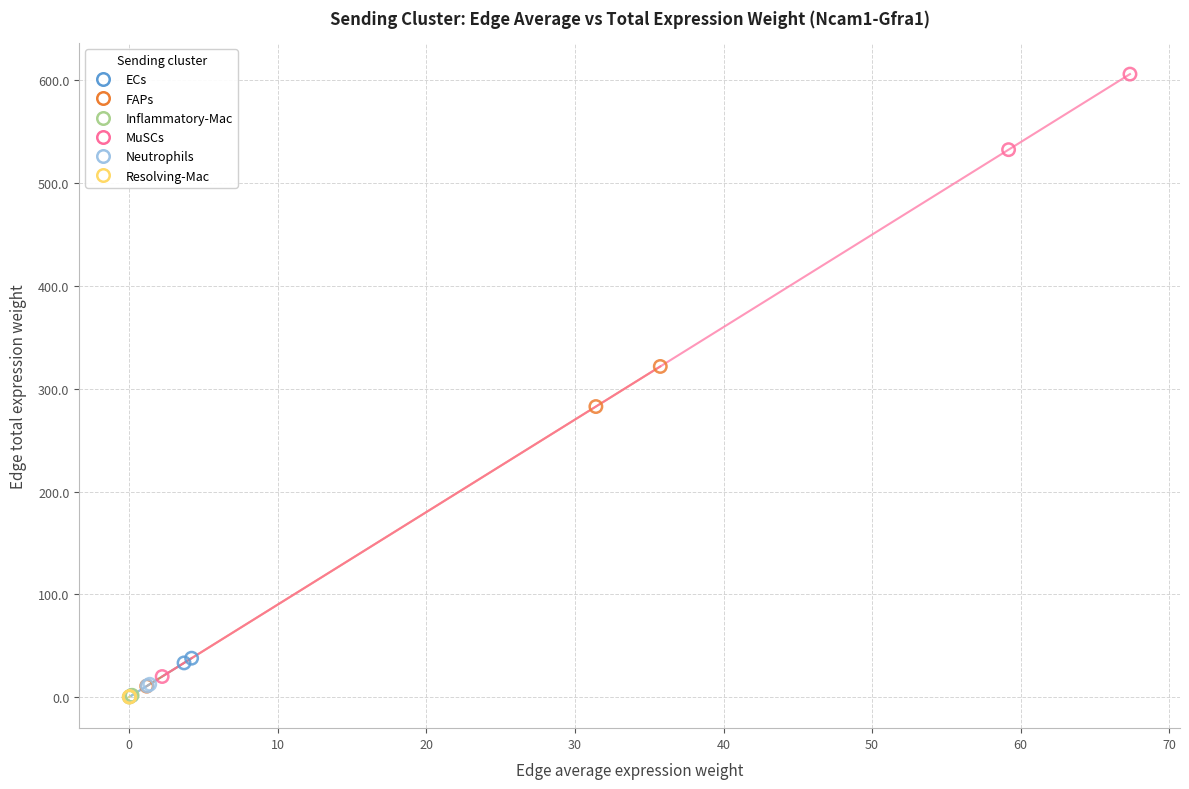

Which series contains the highest Y value?

MuSCs